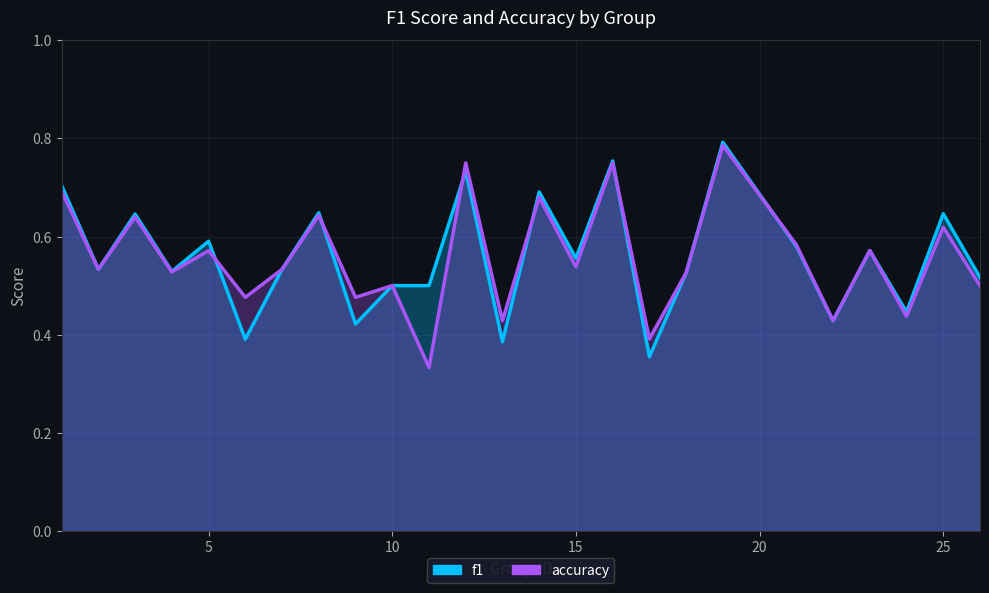

Which series has the largest total across all categories?

f1